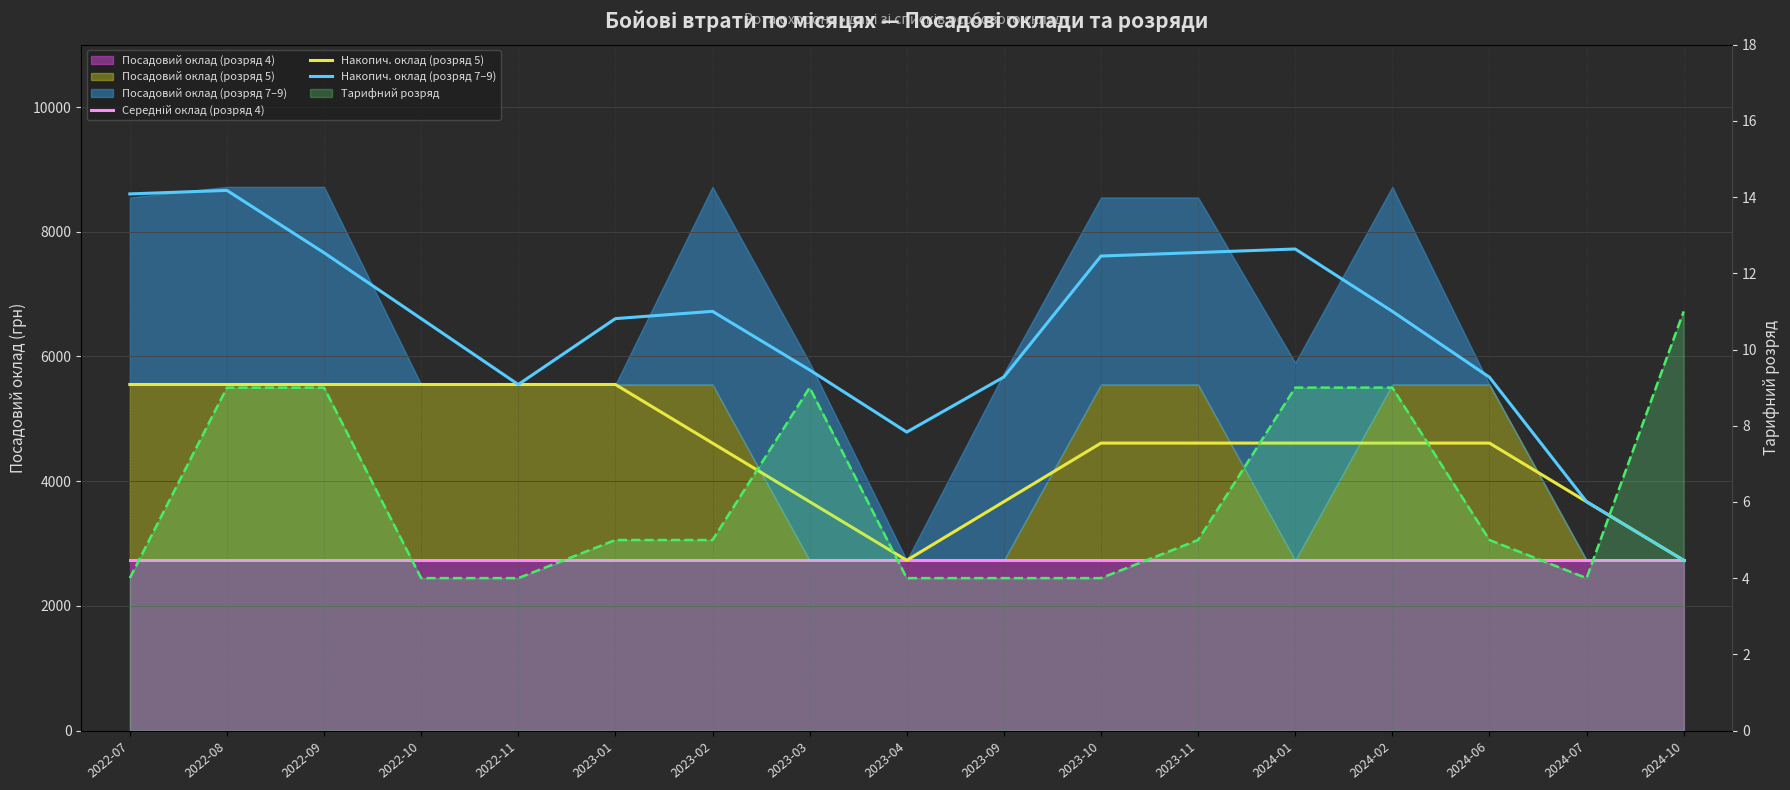

What is the value of the Накопич. оклад (розряд 7–9) point at the 11th from the left?

7610.0